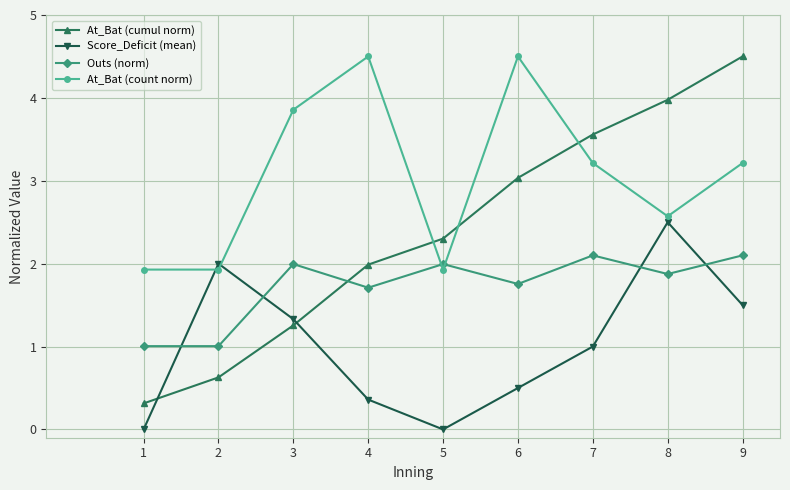

The Score_Deficit (mean) series shows 1.3 at 3. True or false?

True